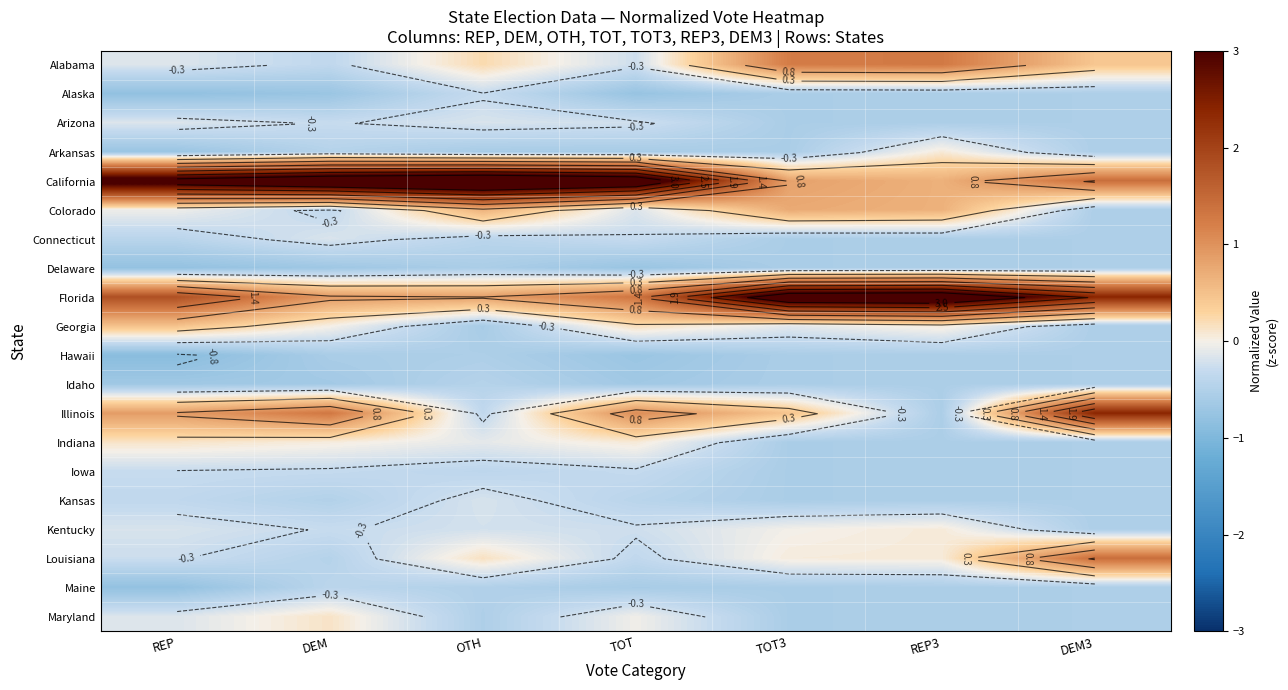

List the series in order of their peak value, highest first.

California, Florida, Illinois, Louisiana, Alabama, Colorado, Georgia, Maryland, Indiana, Arkansas, Kentucky, Arizona, Connecticut, Kansas, Iowa, Alaska, Maine, Idaho, Hawaii, Delaware